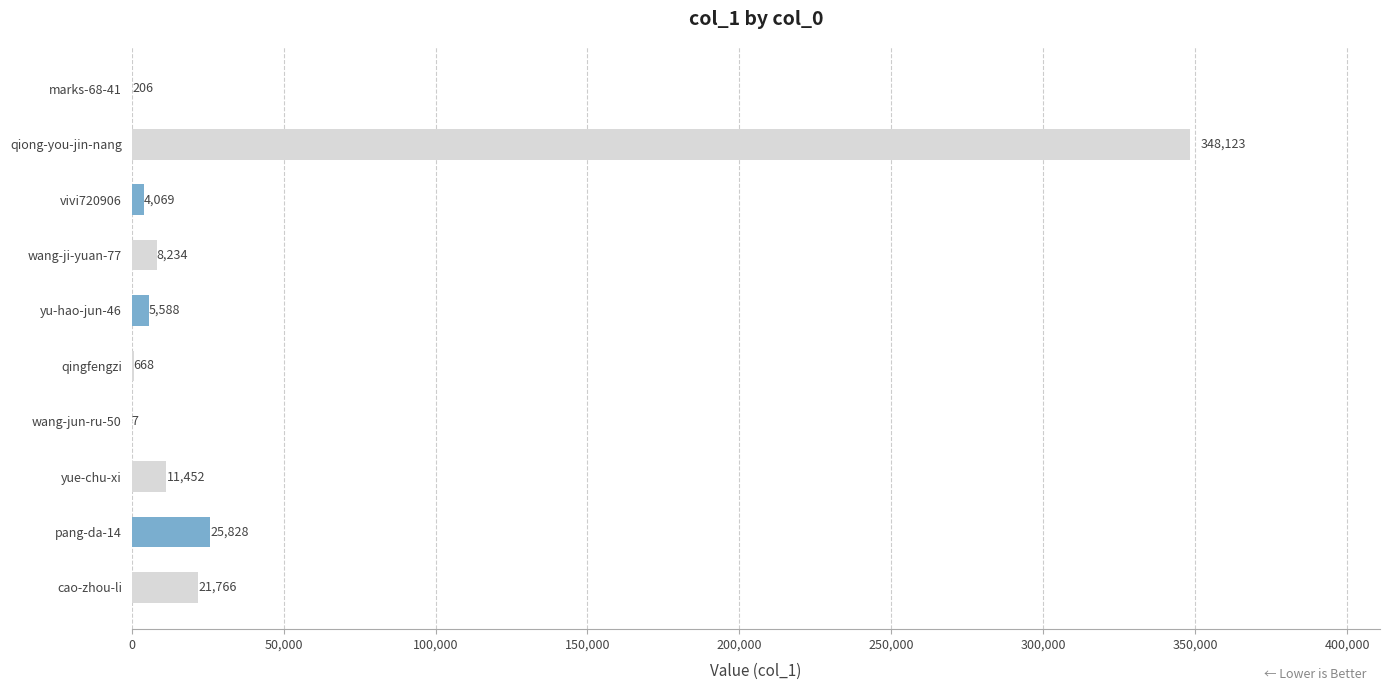

True or false: the data shows 21766 at cao-zhou-li.

True